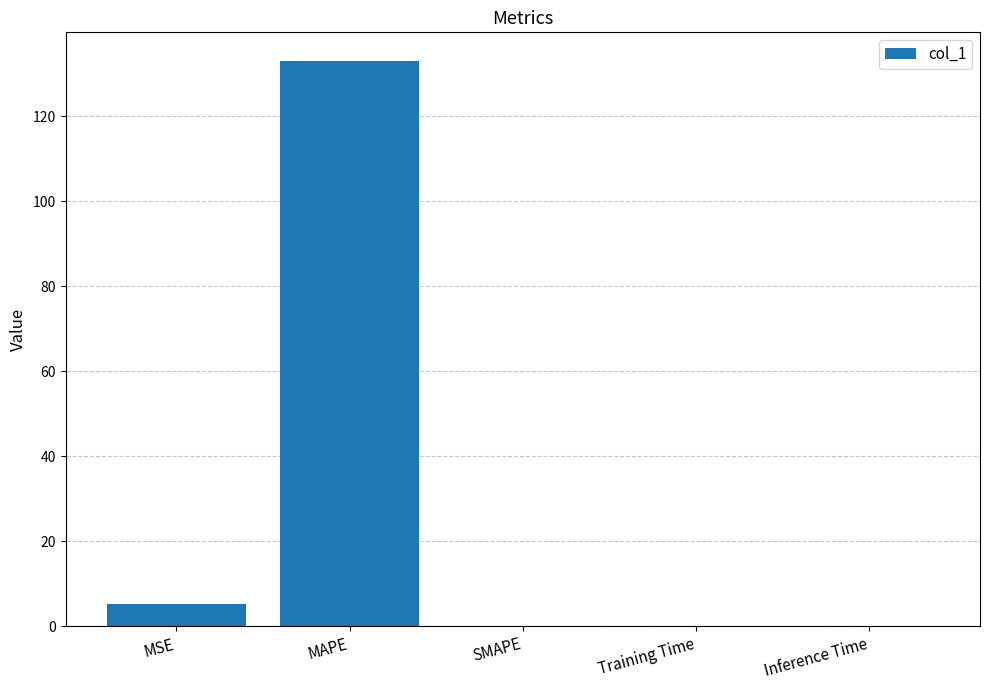

What value does the data have at MAPE?

133.1